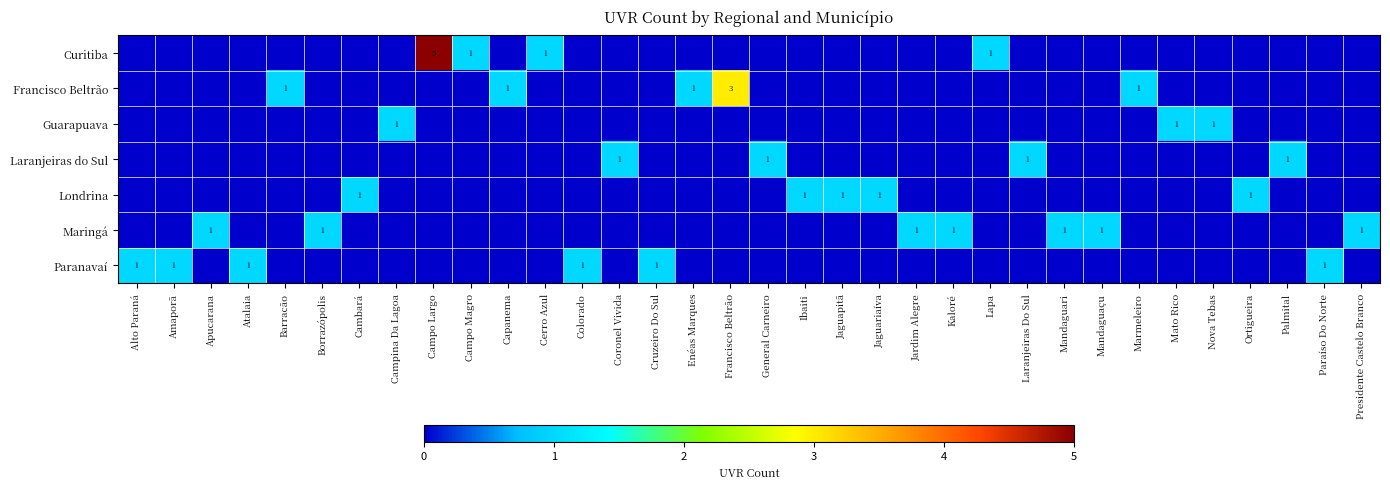

Where is Londrina nearest to the value 0?

Alto Paraná